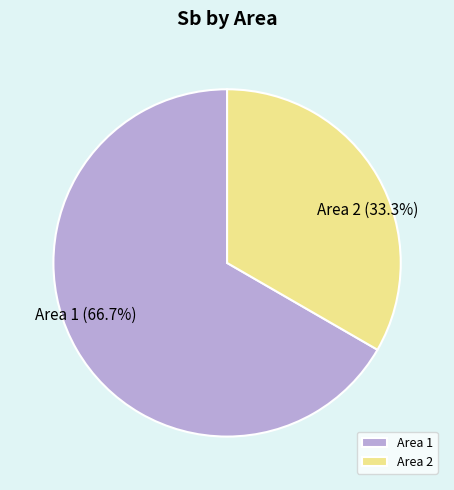

Does Area 2 account for over 50% of the chart?

No